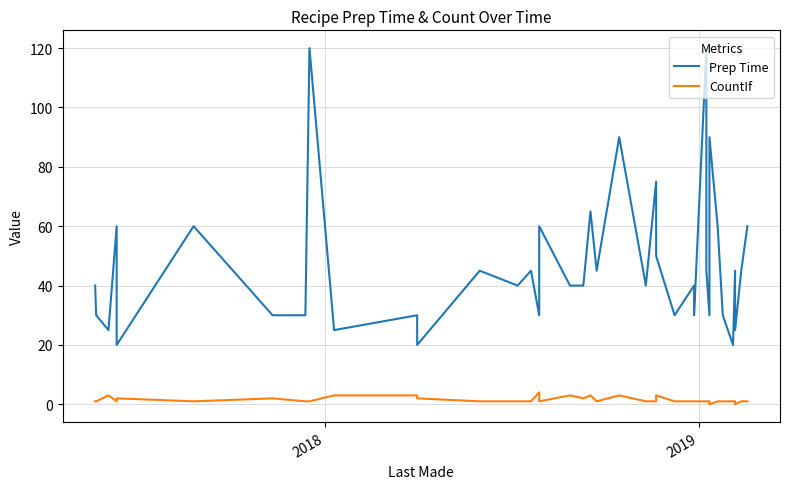

Which series has the largest range (max minus min)?

Prep Time